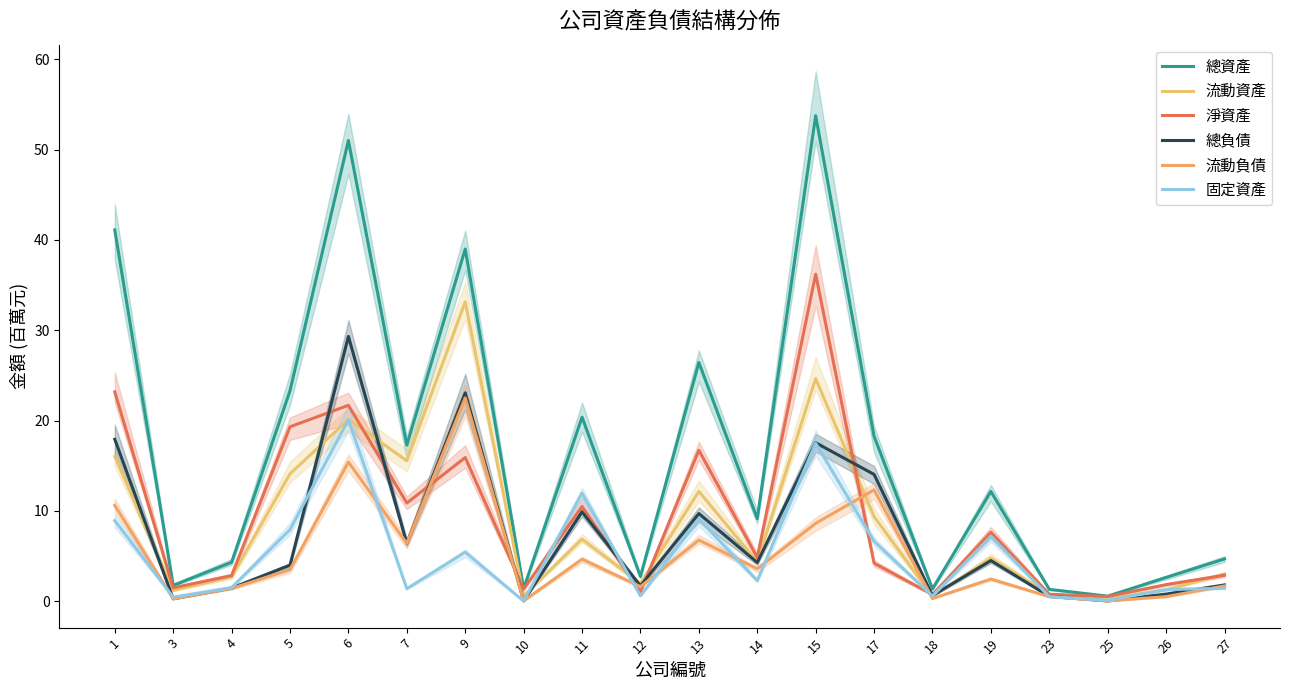

At 14, list the series in order from smallest to largest.

固定資產, 流動負債, 總負債, 流動資產, 淨資產, 總資產